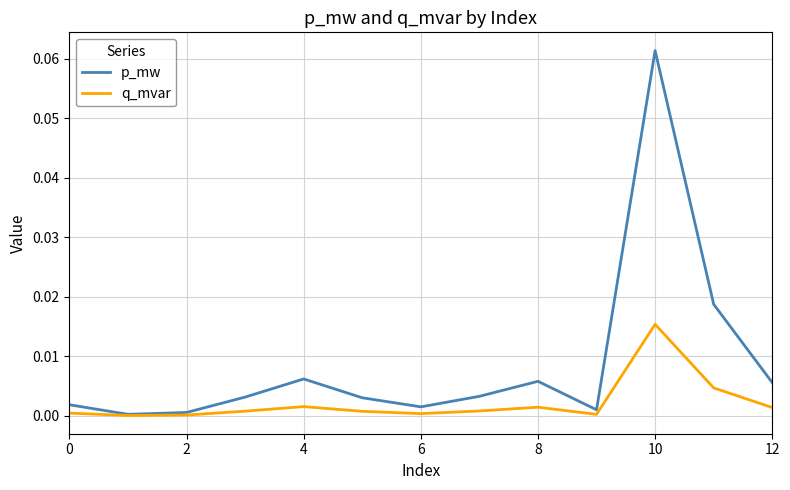

Which series has the widest spread of values?

p_mw